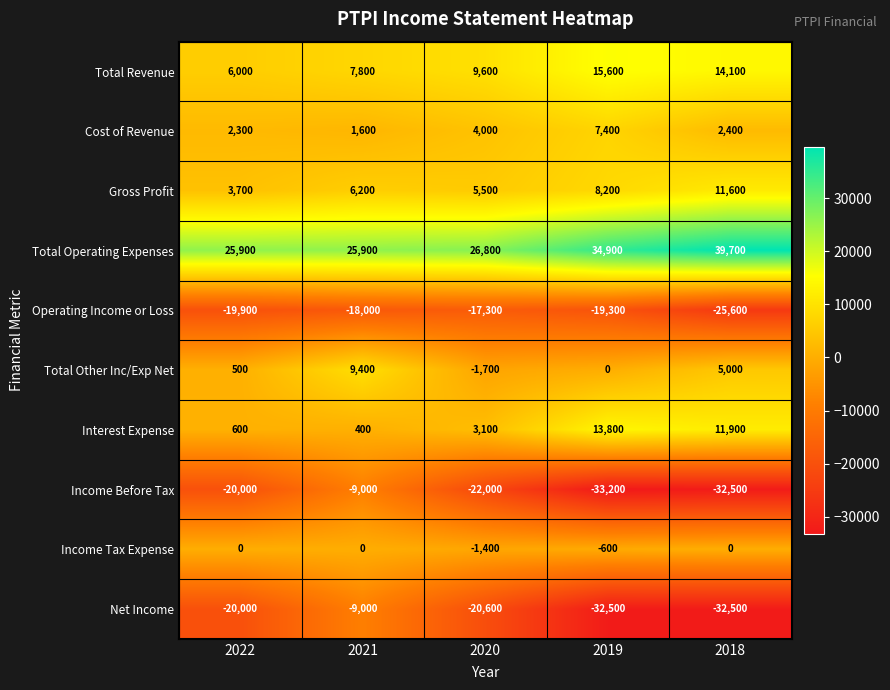

What is the sum of all Cost of Revenue values?

17700